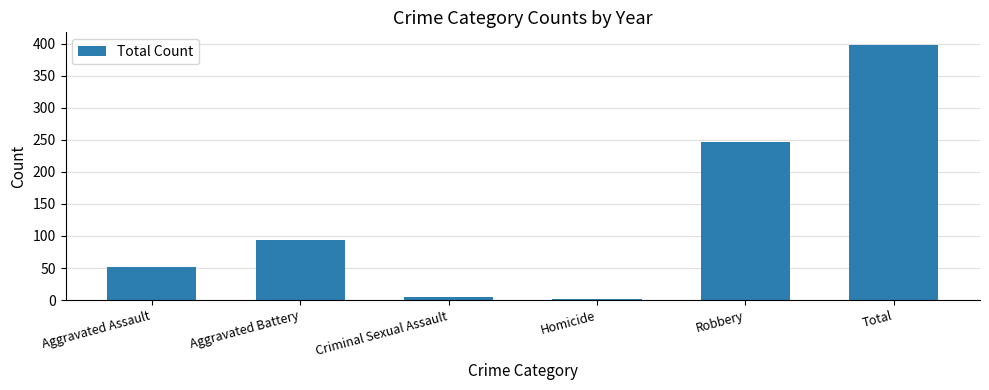

Is it true that the value at Criminal Sexual Assault is 5?

True